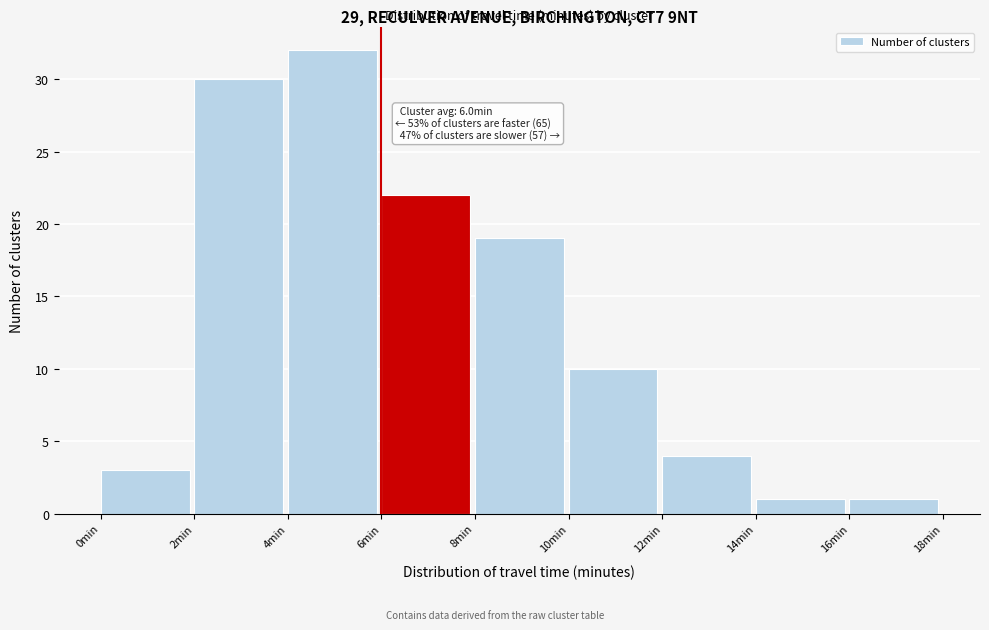

Over which range of the x-axis is the bar tallest?

4 to 6